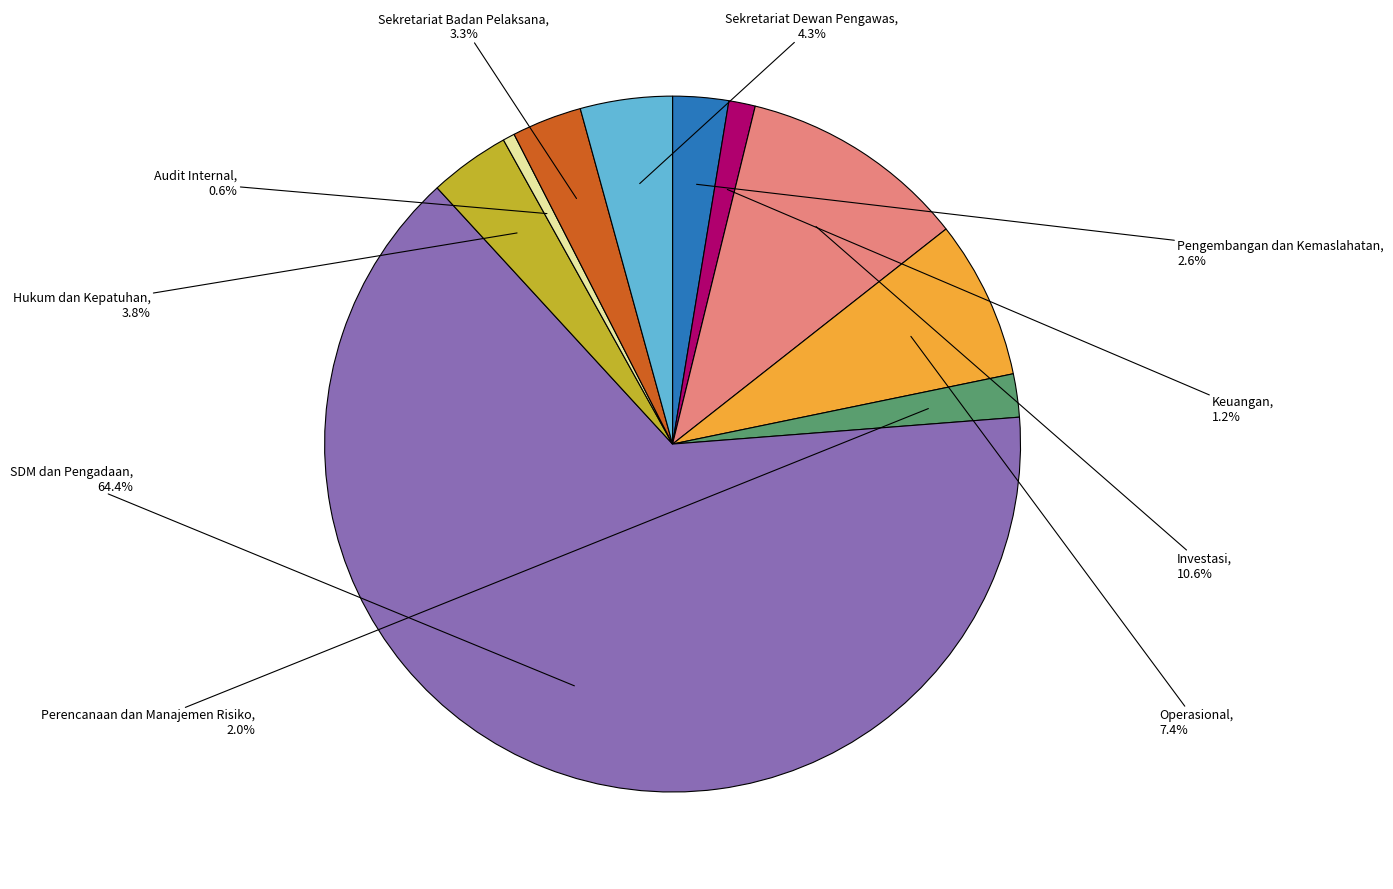

Does any single category account for the majority?

Yes